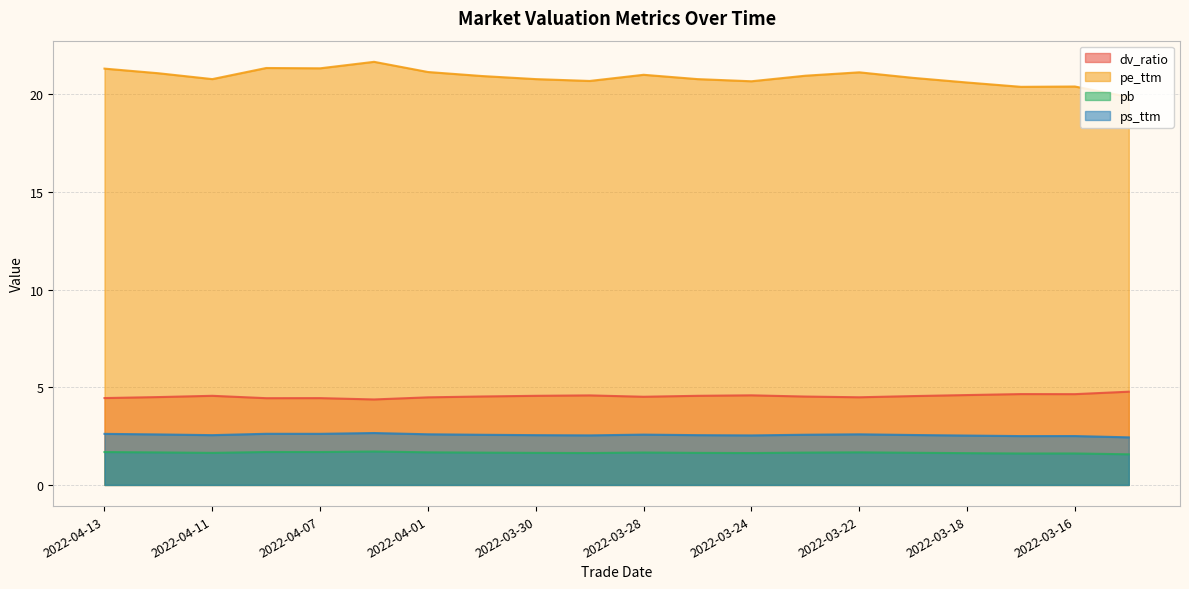

Reading left to right, transcribe all the data shown in this chart.

dv_ratio: 2022-04-13=4.4	2022-04-12=4.5	2022-04-11=4.6	2022-04-08=4.4	2022-04-07=4.4	2022-04-06=4.4	2022-04-01=4.5	2022-03-31=4.5	2022-03-30=4.6	2022-03-29=4.6	2022-03-28=4.5	2022-03-25=4.6	2022-03-24=4.6	2022-03-23=4.5	2022-03-22=4.5	2022-03-21=4.5	2022-03-18=4.6	2022-03-17=4.7	2022-03-16=4.6	2022-03-15=4.8
pe_ttm: 2022-04-13=21.3	2022-04-12=21.1	2022-04-11=20.8	2022-04-08=21.3	2022-04-07=21.3	2022-04-06=21.7	2022-04-01=21.1	2022-03-31=20.9	2022-03-30=20.8	2022-03-29=20.7	2022-03-28=21.0	2022-03-25=20.8	2022-03-24=20.7	2022-03-23=21.0	2022-03-22=21.1	2022-03-21=20.8	2022-03-18=20.6	2022-03-17=20.4	2022-03-16=20.4	2022-03-15=19.9
pb: 2022-04-13=1.7	2022-04-12=1.7	2022-04-11=1.6	2022-04-08=1.7	2022-04-07=1.7	2022-04-06=1.7	2022-04-01=1.7	2022-03-31=1.7	2022-03-30=1.6	2022-03-29=1.6	2022-03-28=1.7	2022-03-25=1.6	2022-03-24=1.6	2022-03-23=1.7	2022-03-22=1.7	2022-03-21=1.6	2022-03-18=1.6	2022-03-17=1.6	2022-03-16=1.6	2022-03-15=1.6
ps_ttm: 2022-04-13=2.6	2022-04-12=2.6	2022-04-11=2.5	2022-04-08=2.6	2022-04-07=2.6	2022-04-06=2.7	2022-04-01=2.6	2022-03-31=2.6	2022-03-30=2.5	2022-03-29=2.5	2022-03-28=2.6	2022-03-25=2.5	2022-03-24=2.5	2022-03-23=2.6	2022-03-22=2.6	2022-03-21=2.6	2022-03-18=2.5	2022-03-17=2.5	2022-03-16=2.5	2022-03-15=2.4